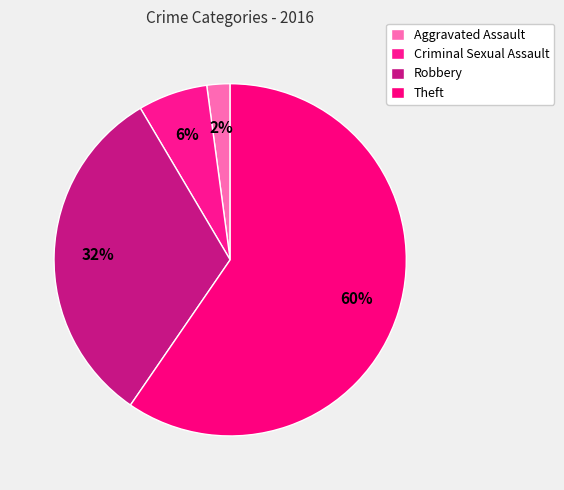

Count the number of slices in the pie.

4